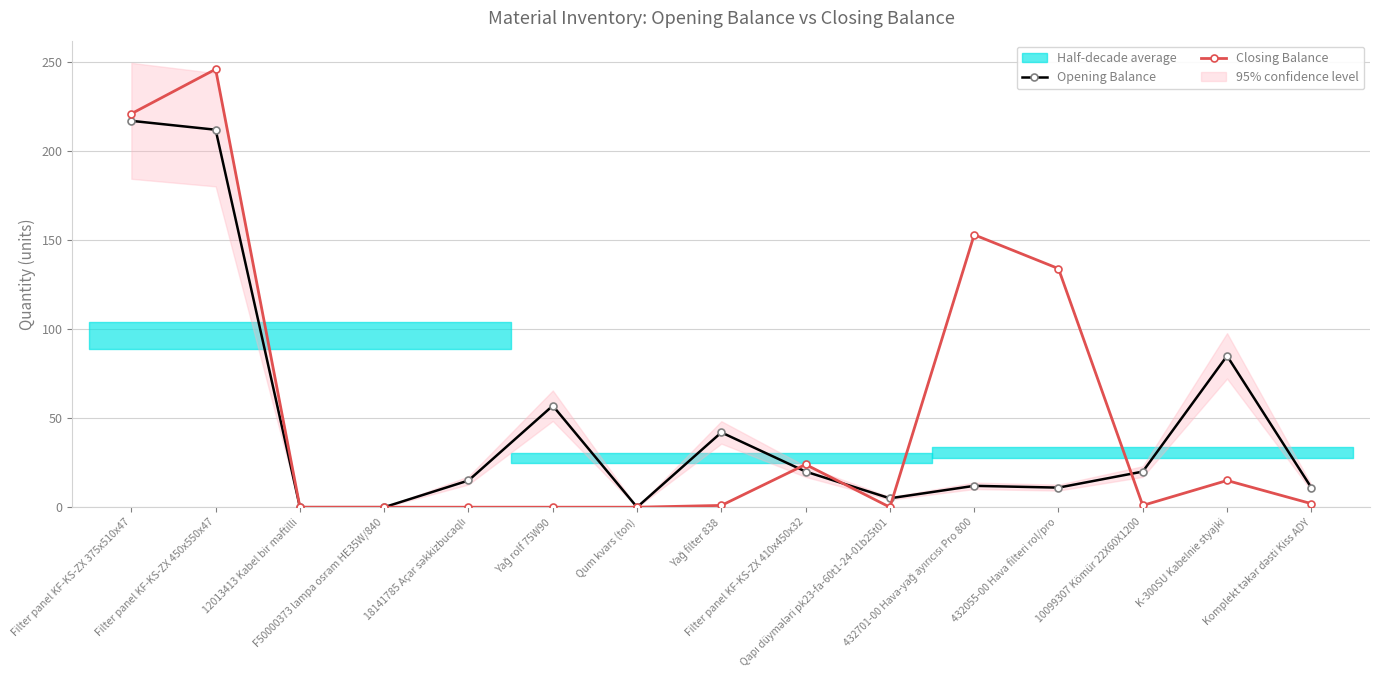

Where do Closing Balance and Opening Balance first cross each other?

Yağ filter 838 and Filter panel KF-KS-ZX 410x450x32